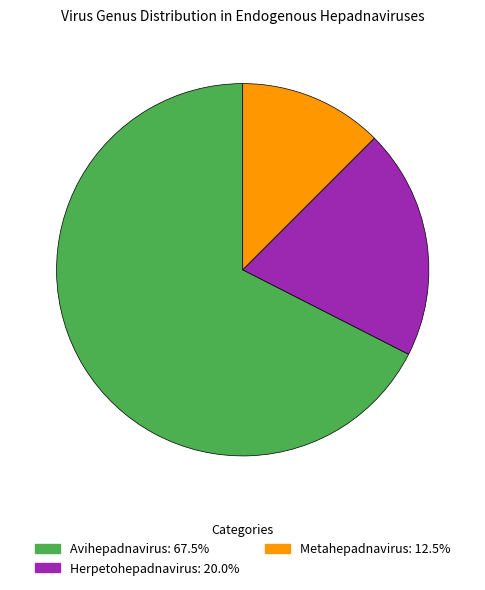

Which category has the biggest portion of the pie?

Avihepadnavirus